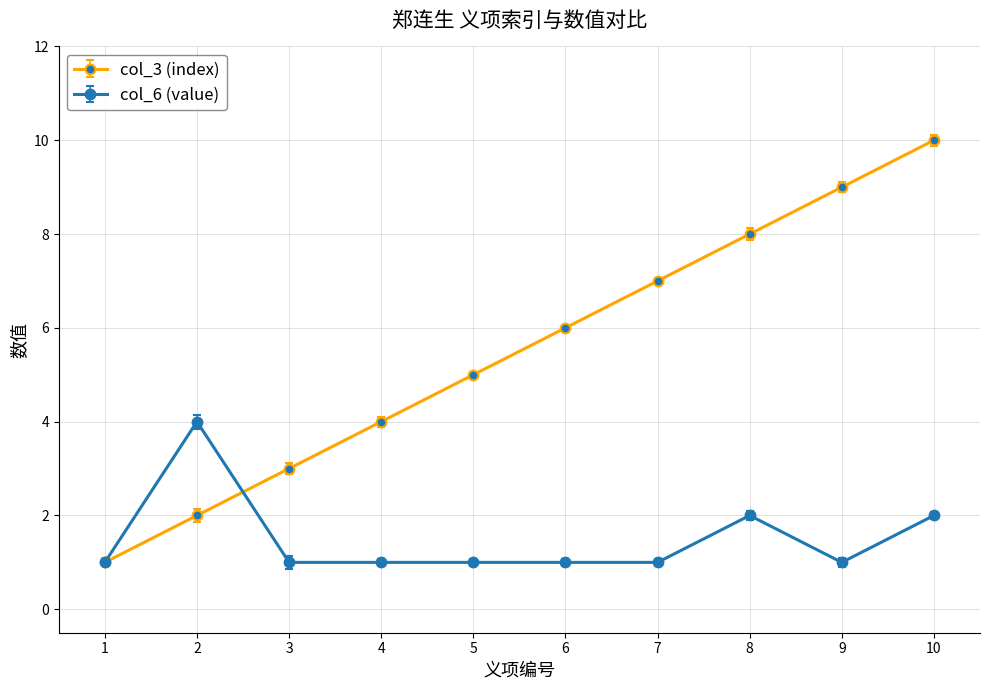

What is the difference between the col_3 (index) values at 9 and 7?

2